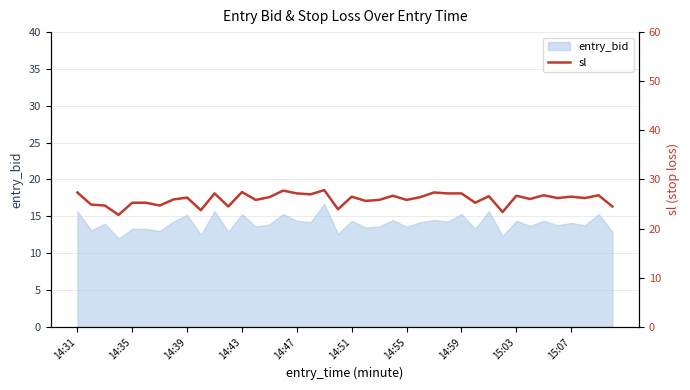

Is it true that entry_bid equals 24.2 at 14:47?

False